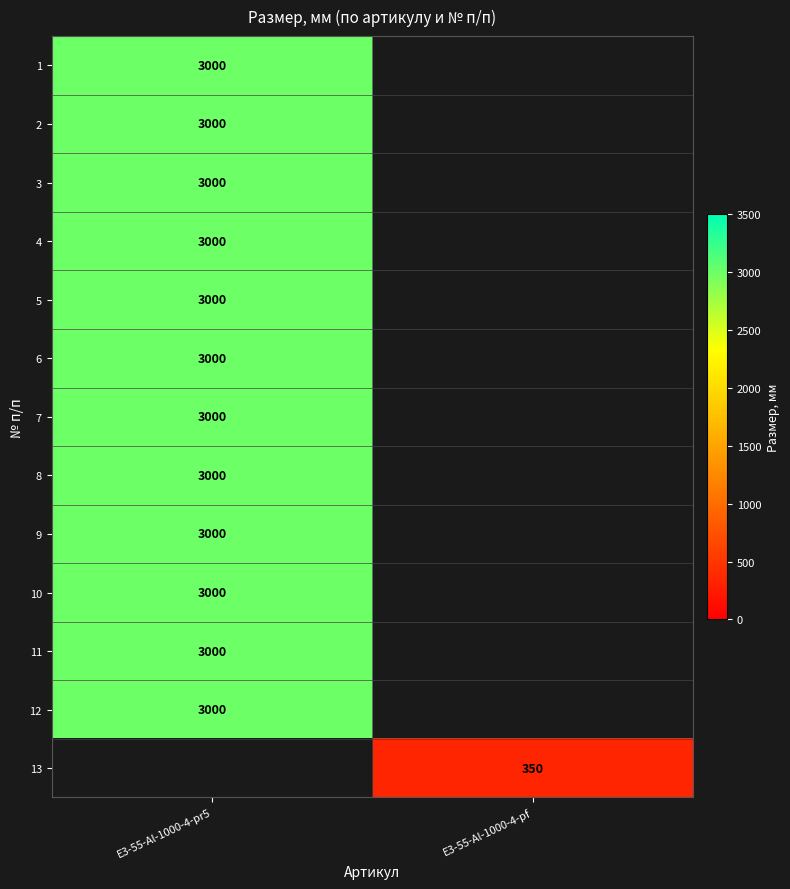

True or false: 7 has a value of 3000 at E3-55-Al-1000-4-pr5.

True